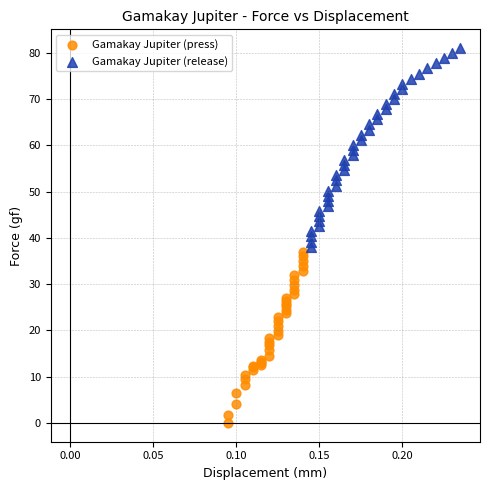

Which series contains the lowest Y value?

Gamakay Jupiter (press)